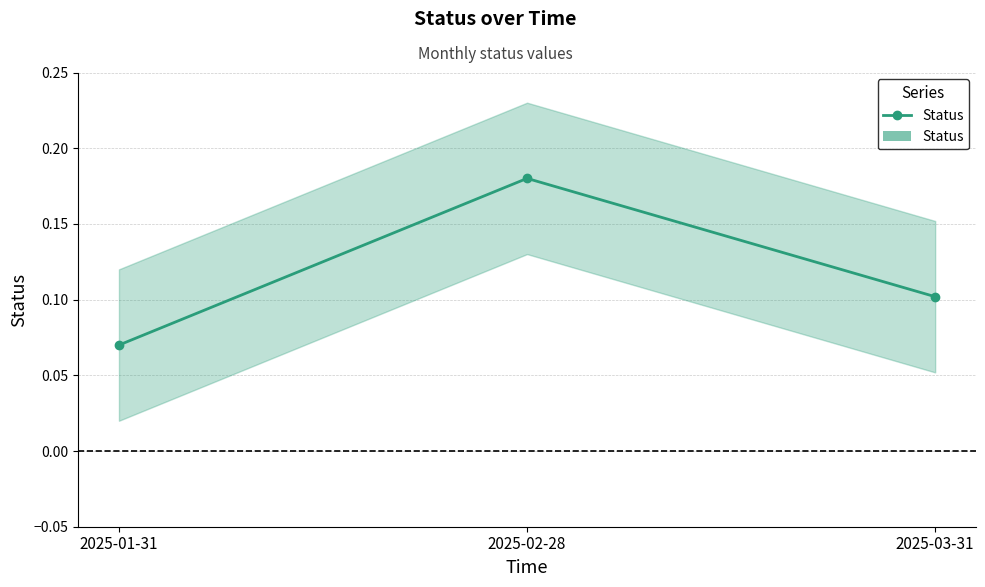

The value at 2025-01-31 is 0.0. True or false?

False